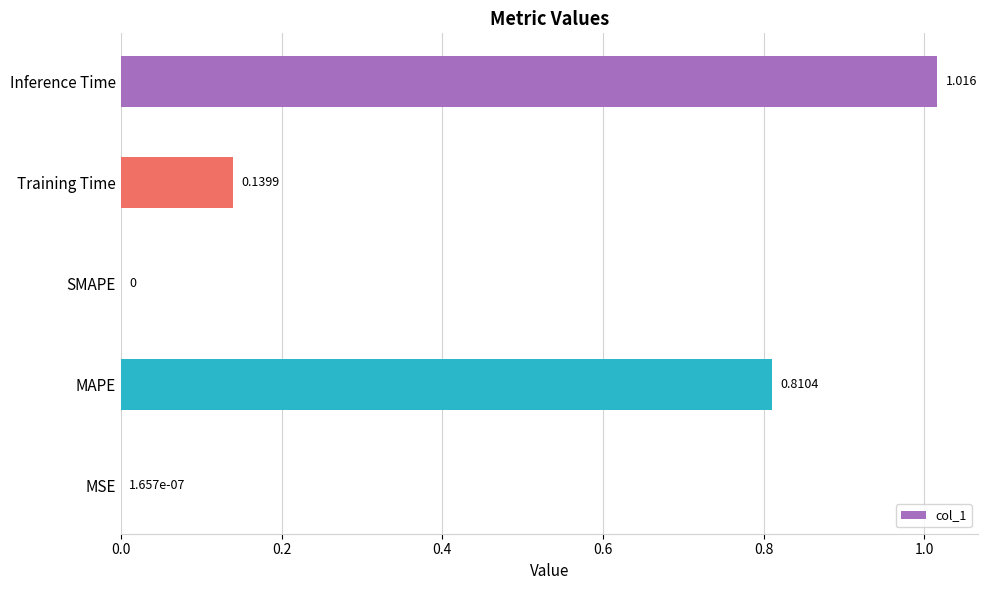

Which label corresponds to the largest value in the chart?

Inference Time